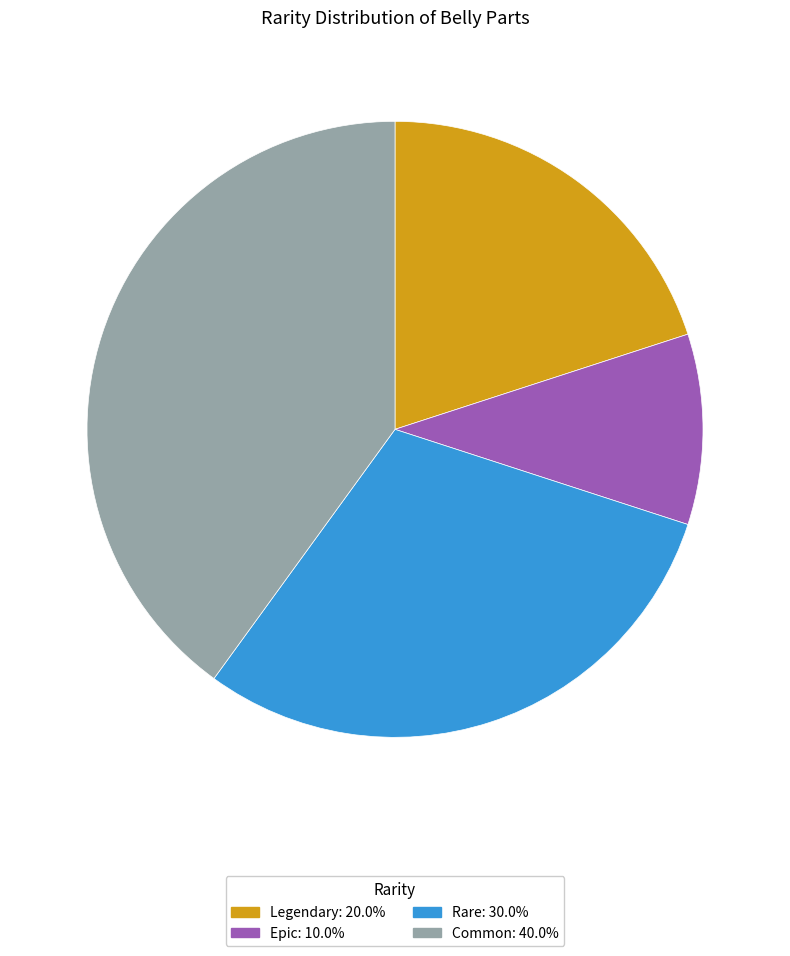

Rank the categories by value from lowest to highest.

Epic, Legendary, Rare, Common